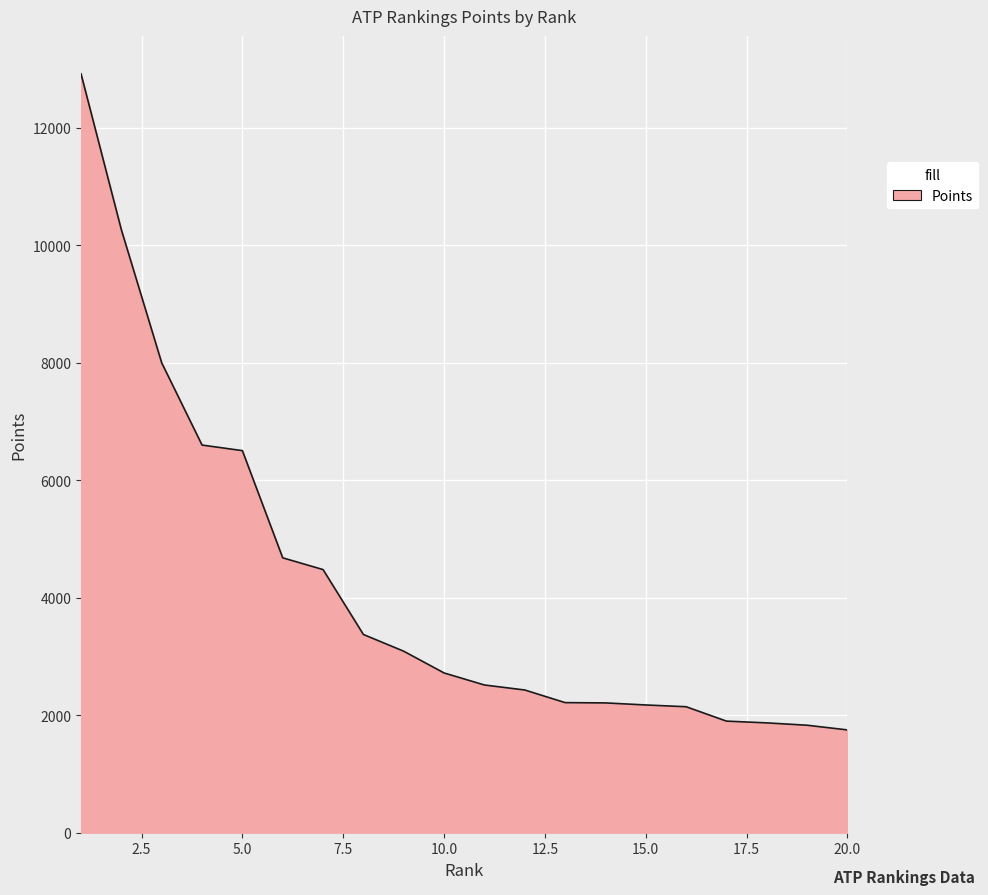

What is the smallest value displayed?

1750